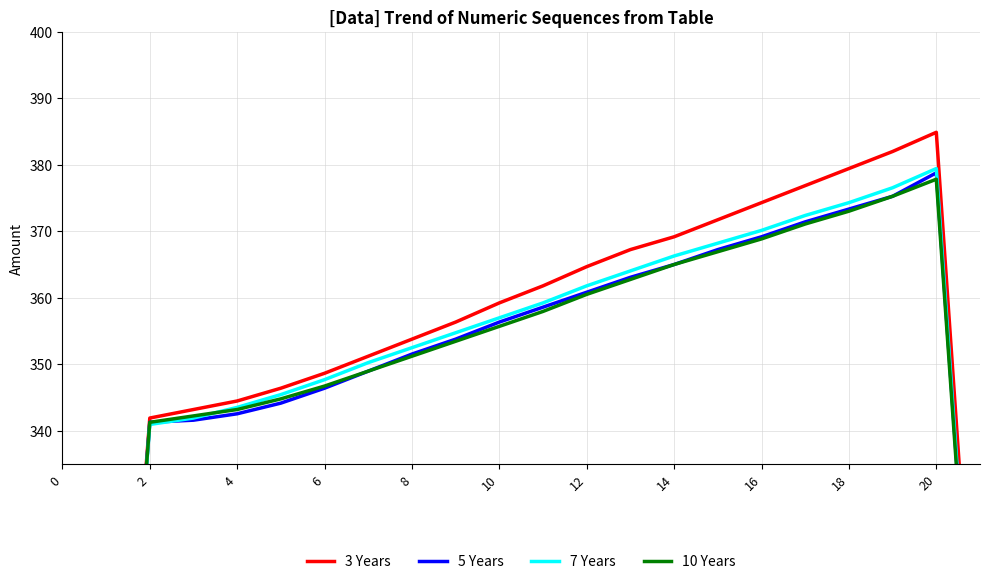

At which label is 10 Years closest to 274?

21